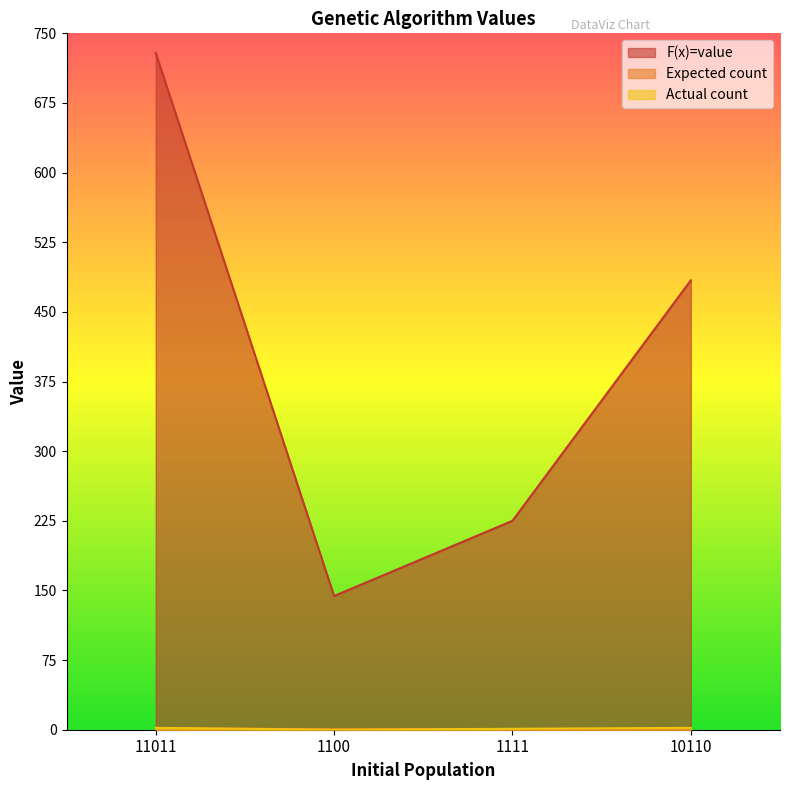

Reading right to left, transcribe all the data shown in this chart.

F(x)=value: 484.0	225.0	144.0	729.0
Expected count: 1.2	0.6	0.4	1.8
Actual count: 2.0	1.0	0.0	2.0